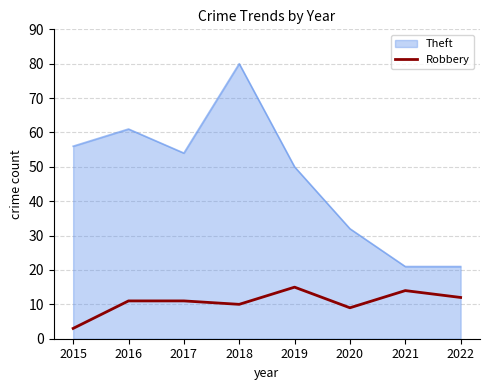

What is the maximum value shown in the chart?

80